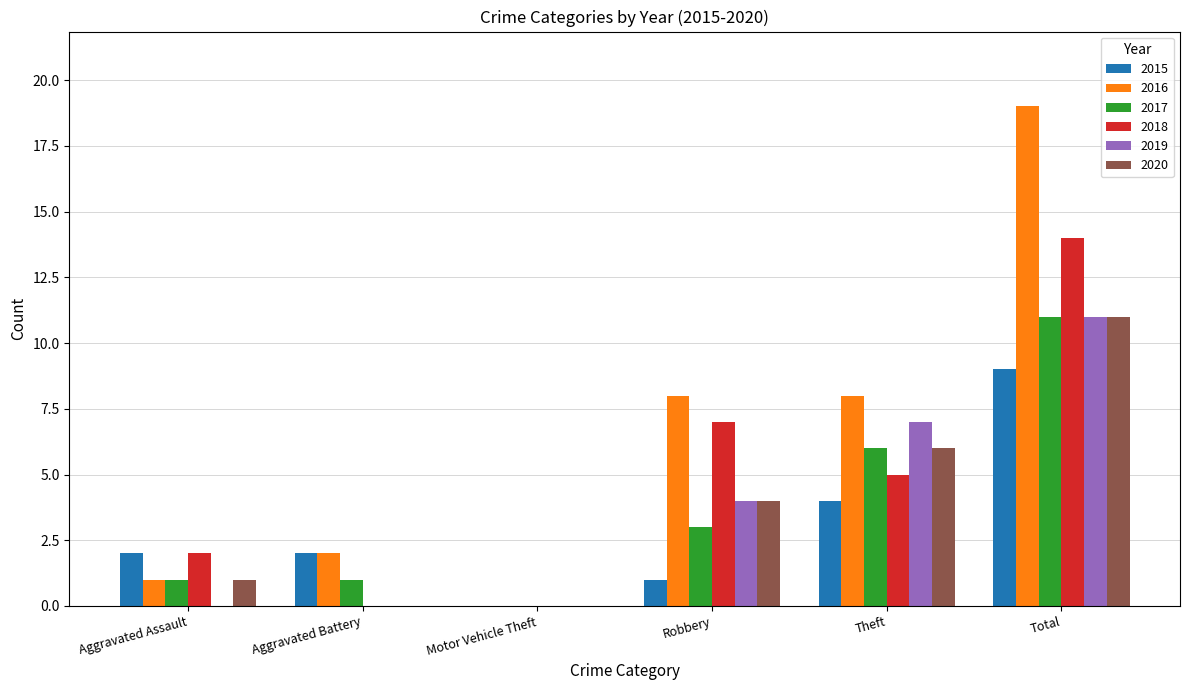

Read the 2015 value at Aggravated Assault.

2